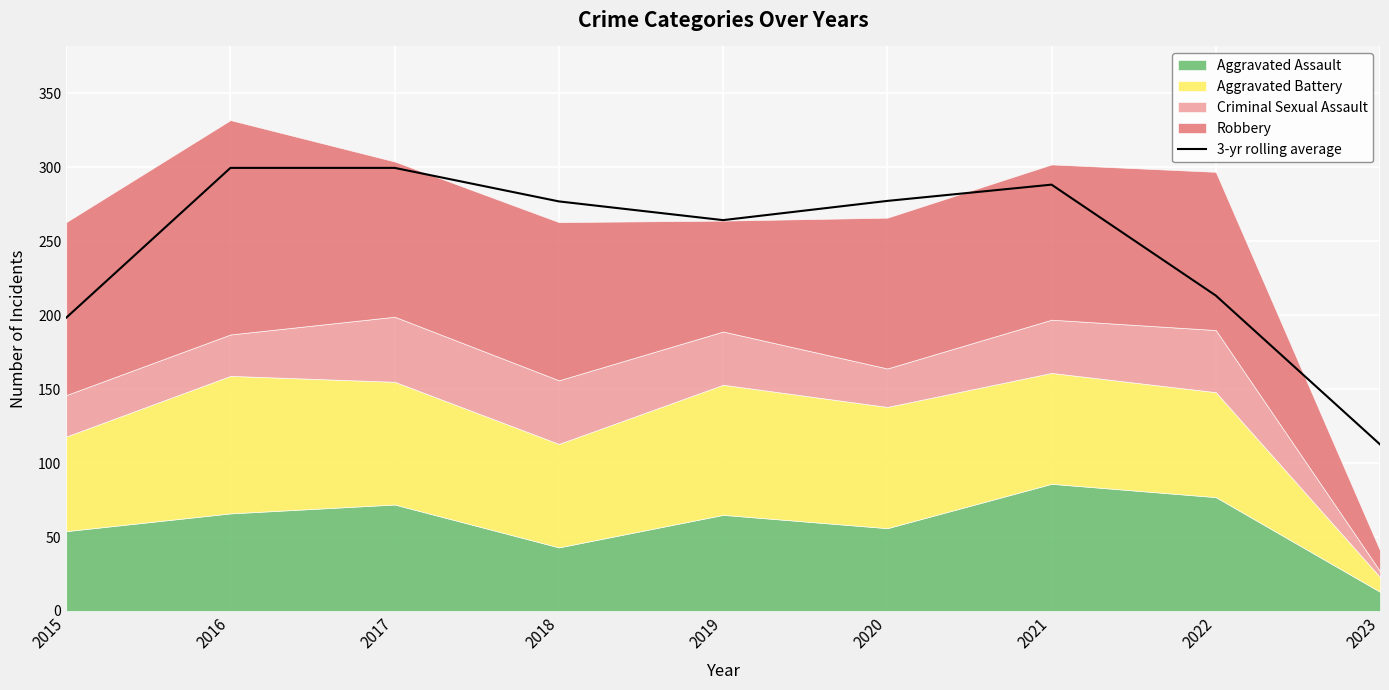

What value does the data have at 2017?

299.7